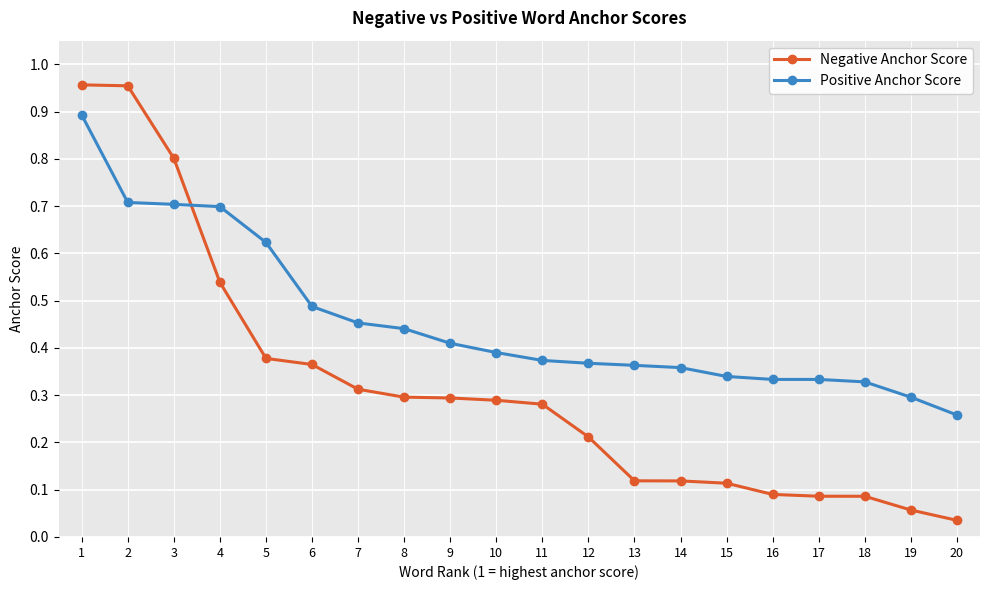

Count the number of data series in this chart.

2